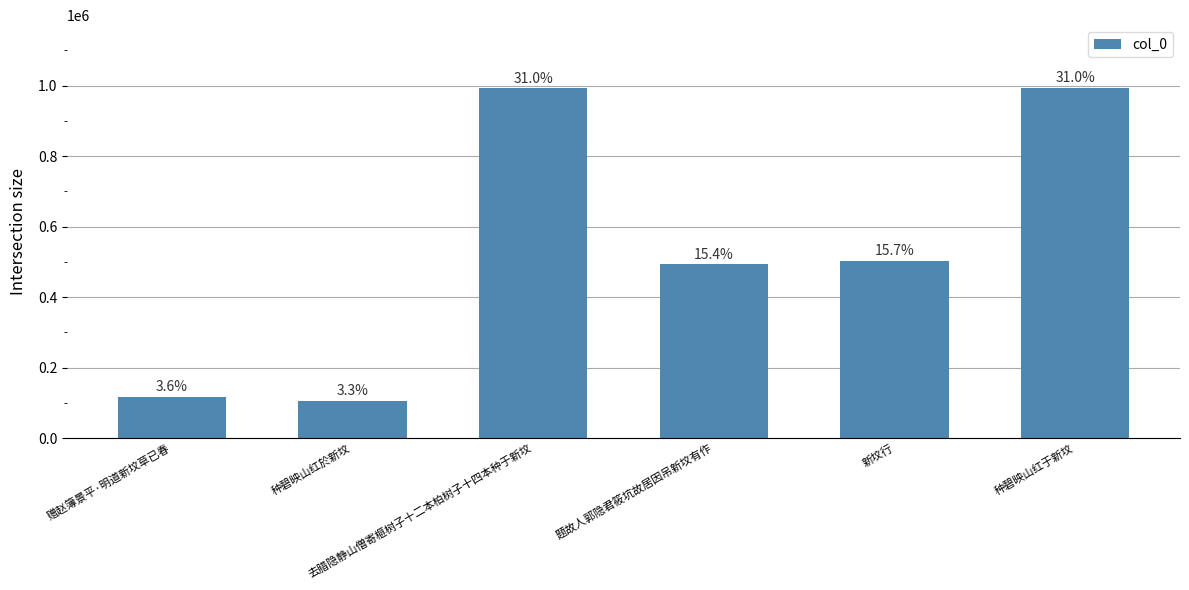

Reading right to left, transcribe all the data shown in this chart.

种碧映山红于新坟=992729	新坟行=501952	题故人郭隐君筱坑故居因吊新坟有作=492603	去腊隐静山僧寄榧树子十二本柏树子十四本种于新坟=991874	种碧映山红於新坟=105731	赠赵簿景平·明道新坟草已春=116364